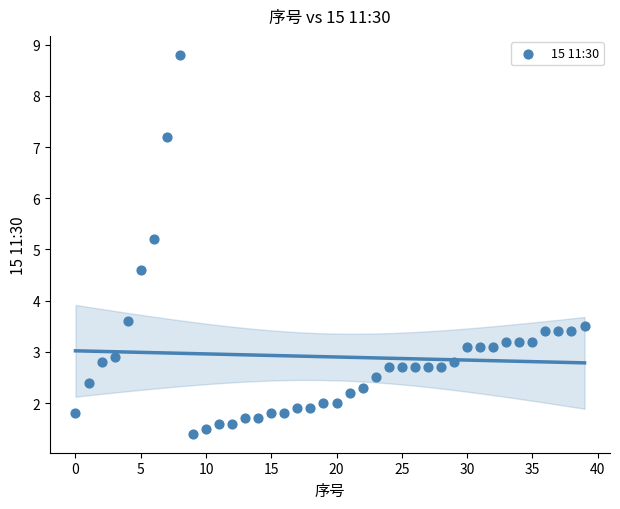

What is the range of Y values (max minus min)?

7.4